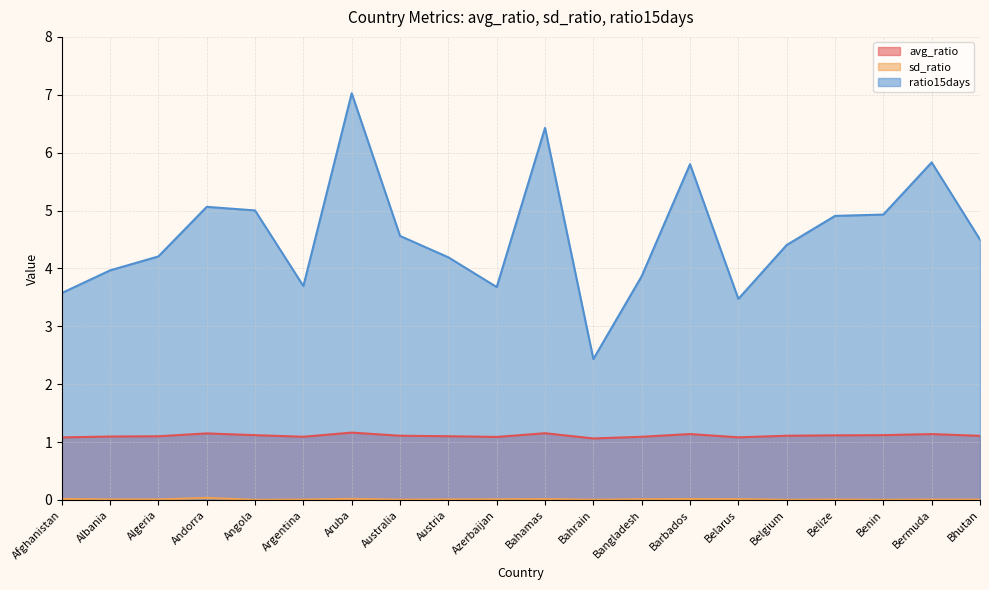

How many data points in ratio15days are less than 4?

7